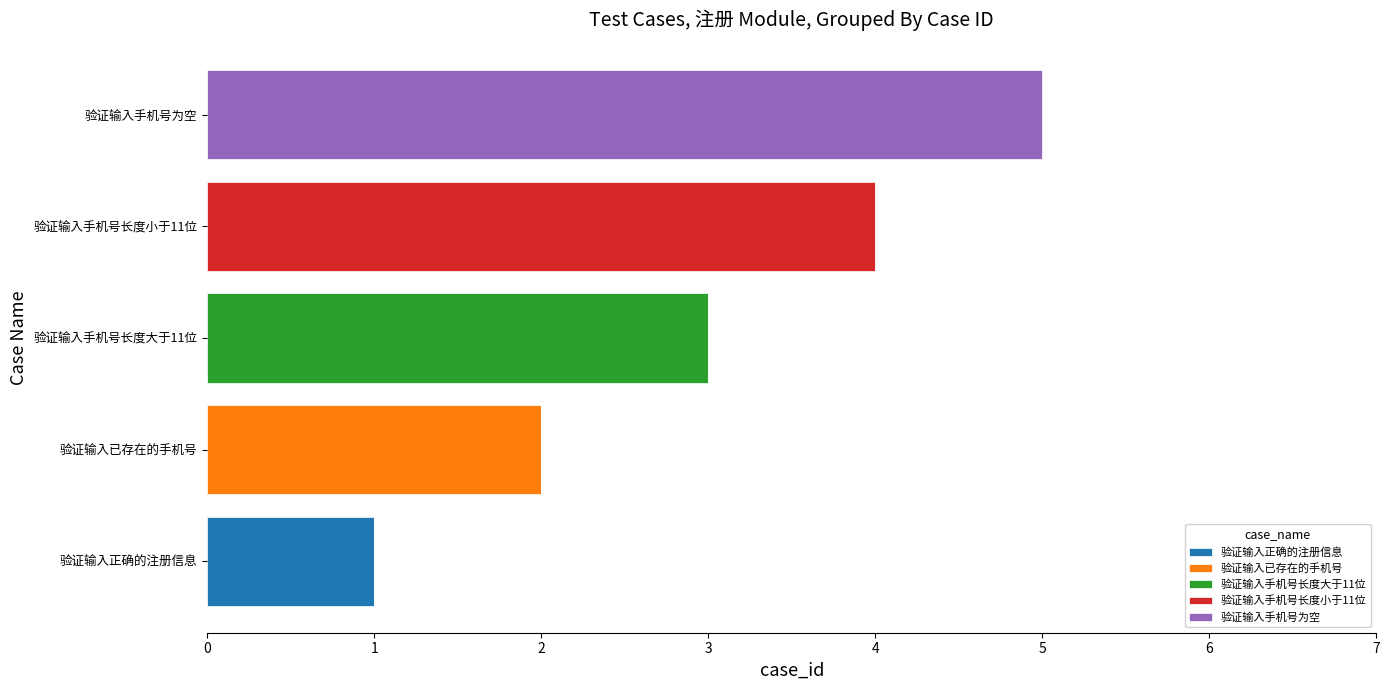

What is the total value across all series at 验证输入手机号为空?

5